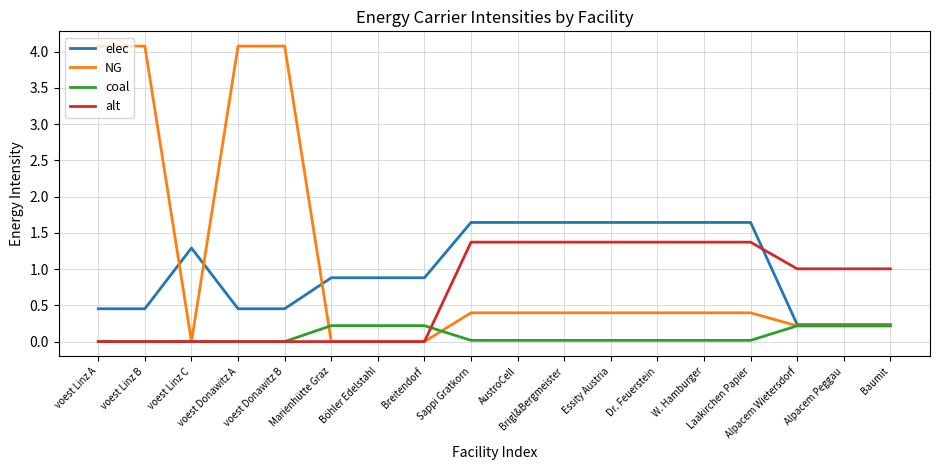

What are all the series names shown in the legend?

elec, NG, coal, alt